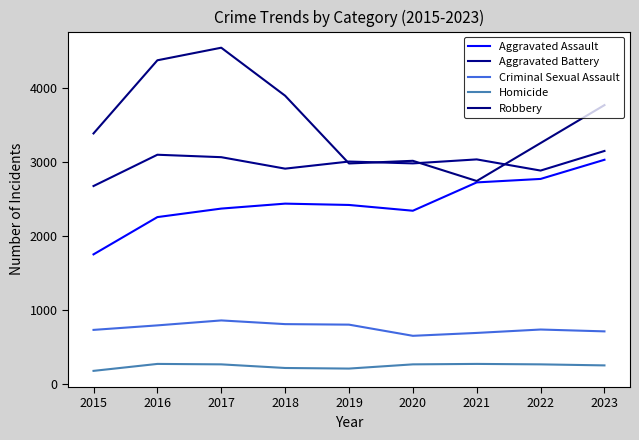

Which series changed the most between 2016 and 2022?

Robbery